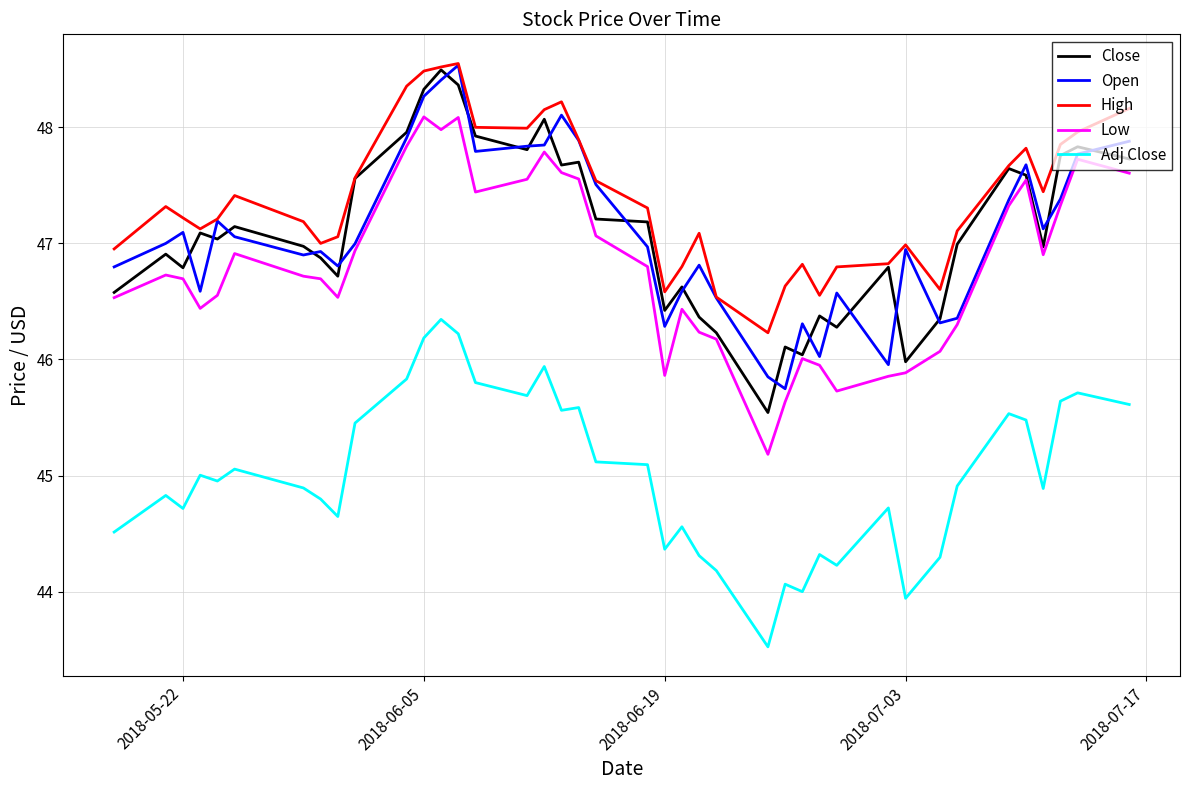

Which series has the largest total across all categories?

High